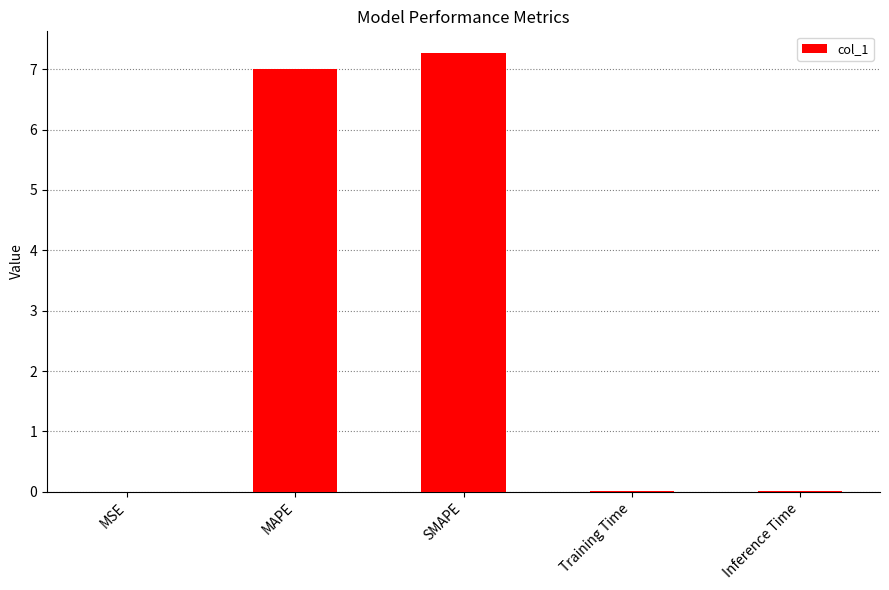

What value does the data have at MAPE?

7.0